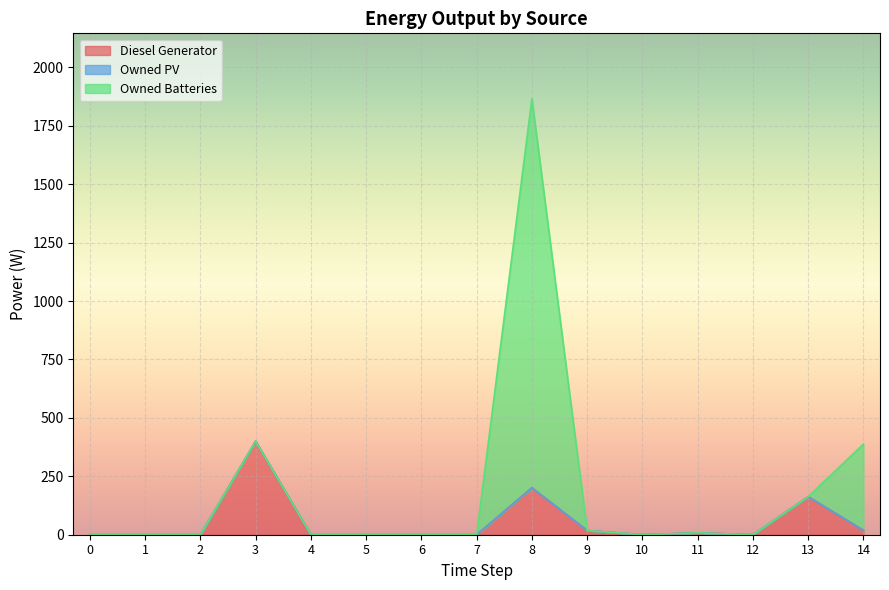

Is the value of Owned PV at 4 greater than the value of Owned Batteries at 5?

No